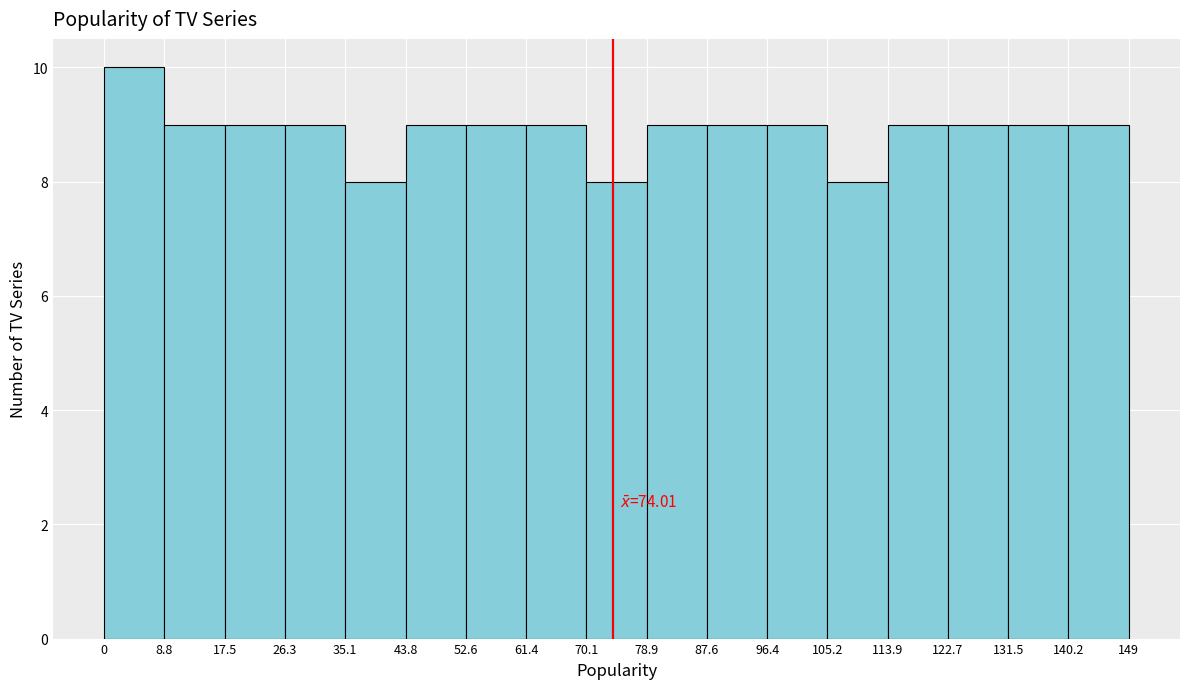

Over which range of the x-axis is the bar tallest?

0 to 8.8